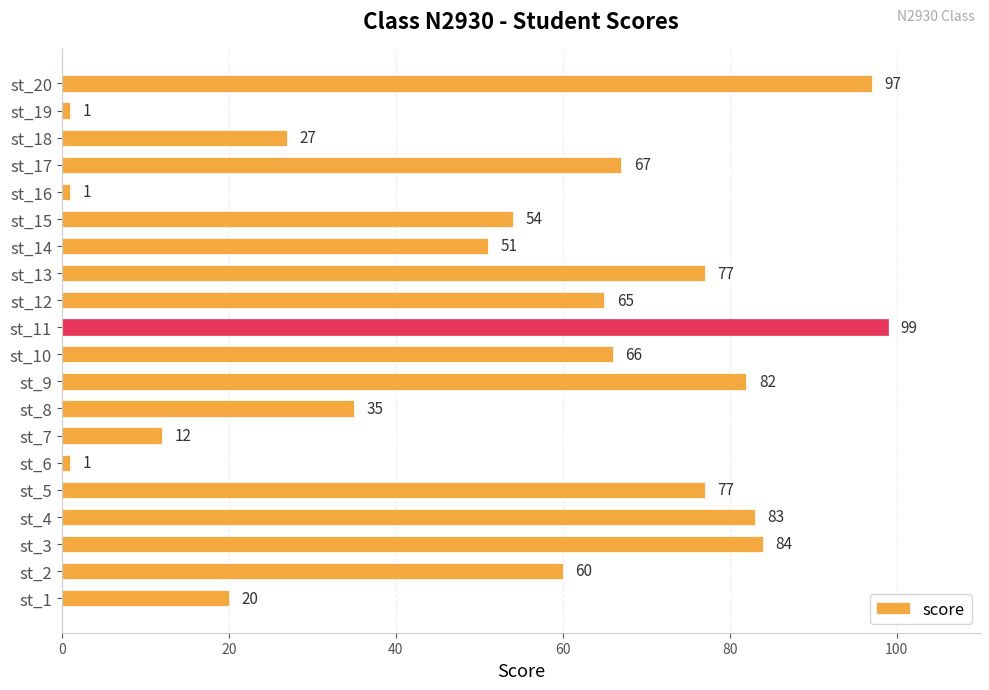

The chart shows a value of 83 at st_4. True or false?

True